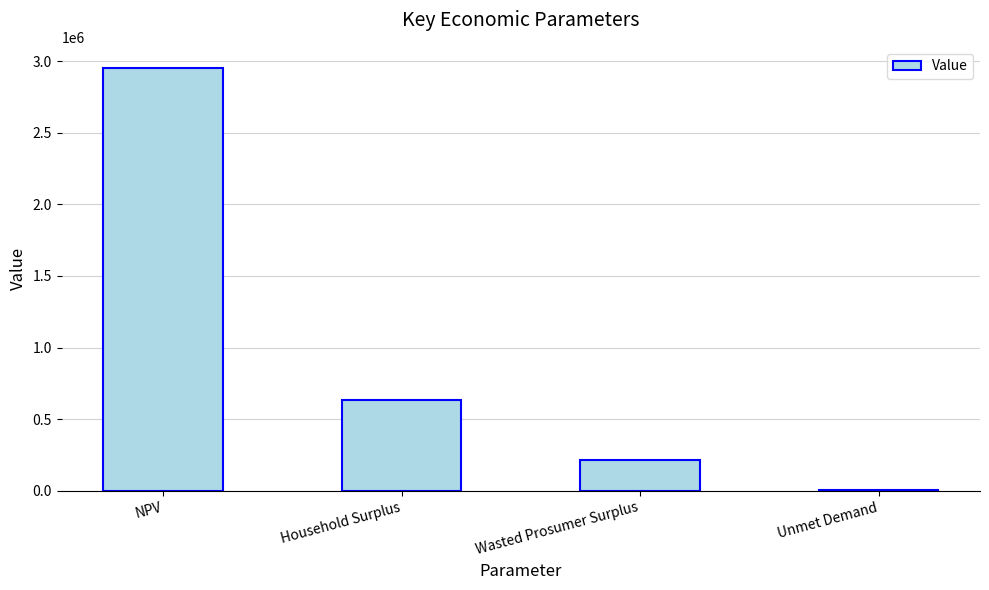

True or false: the data shows 217961.1 at Wasted Prosumer Surplus.

True